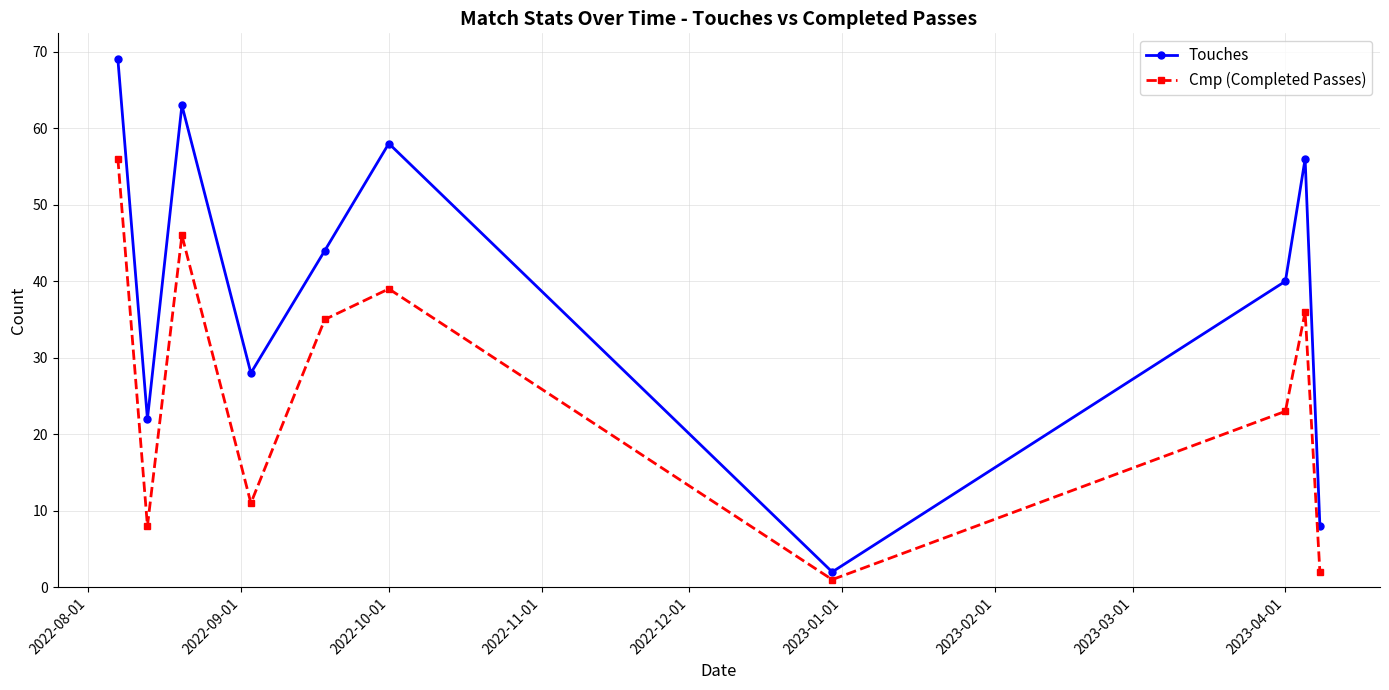

Count the number of categories in the chart.

10